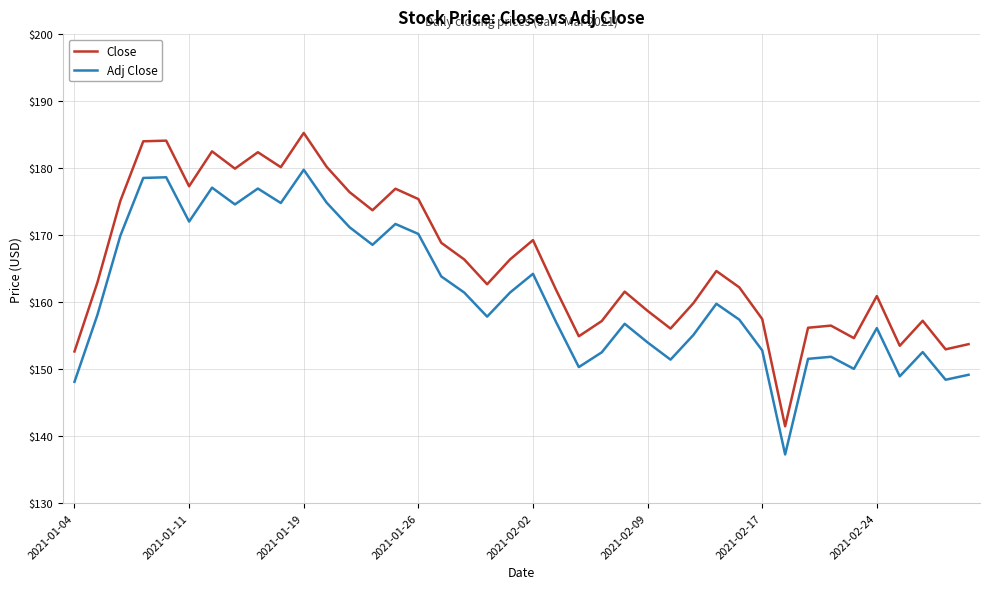

True or false: Close and Adj Close intersect in this chart.

False